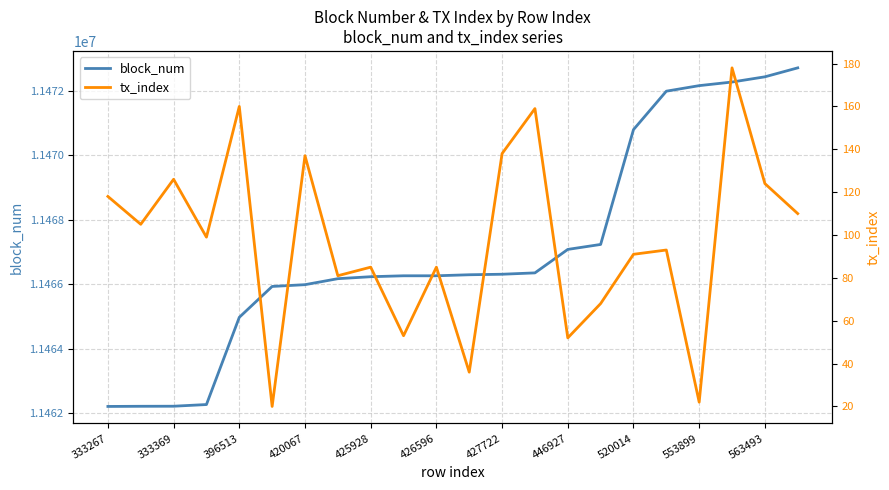

At which label does block_num reach its peak?

21